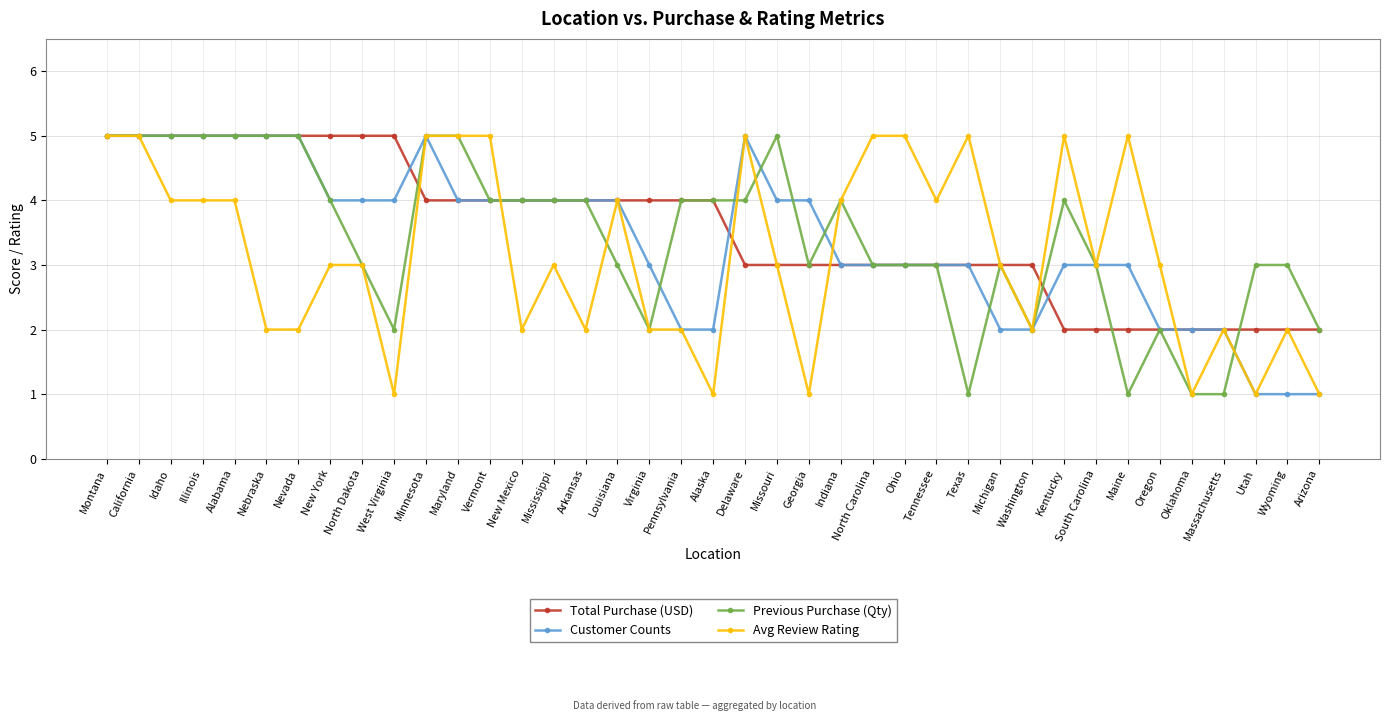

Which series changed the most between Alaska and North Carolina?

Avg Review Rating